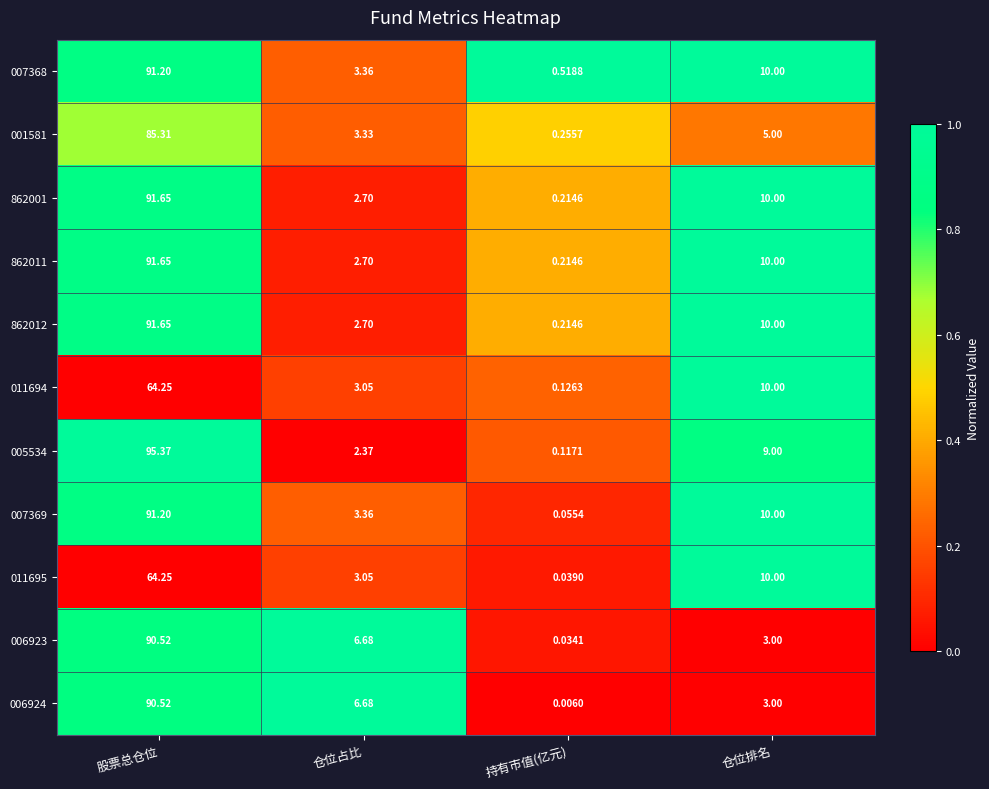

At which label is 862001 closest to 45?

仓位排名